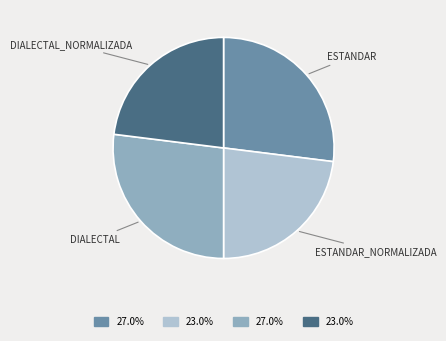

How many segments does this pie chart have?

4